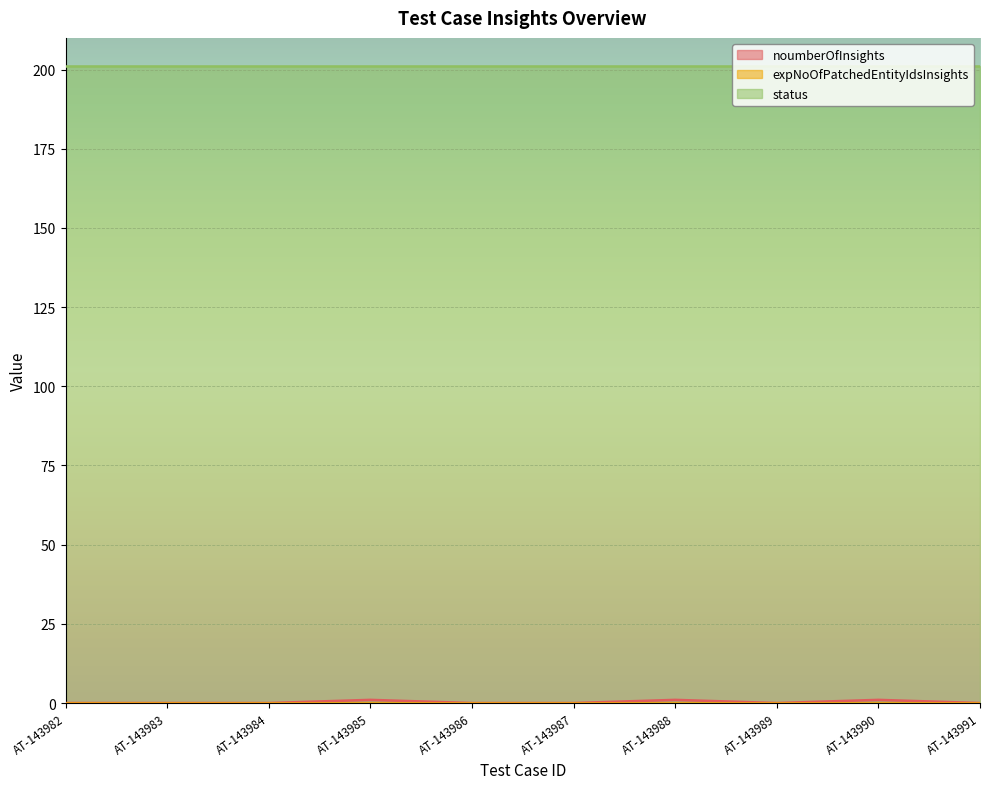

Does the chart display data point markers on the line(s)?

No